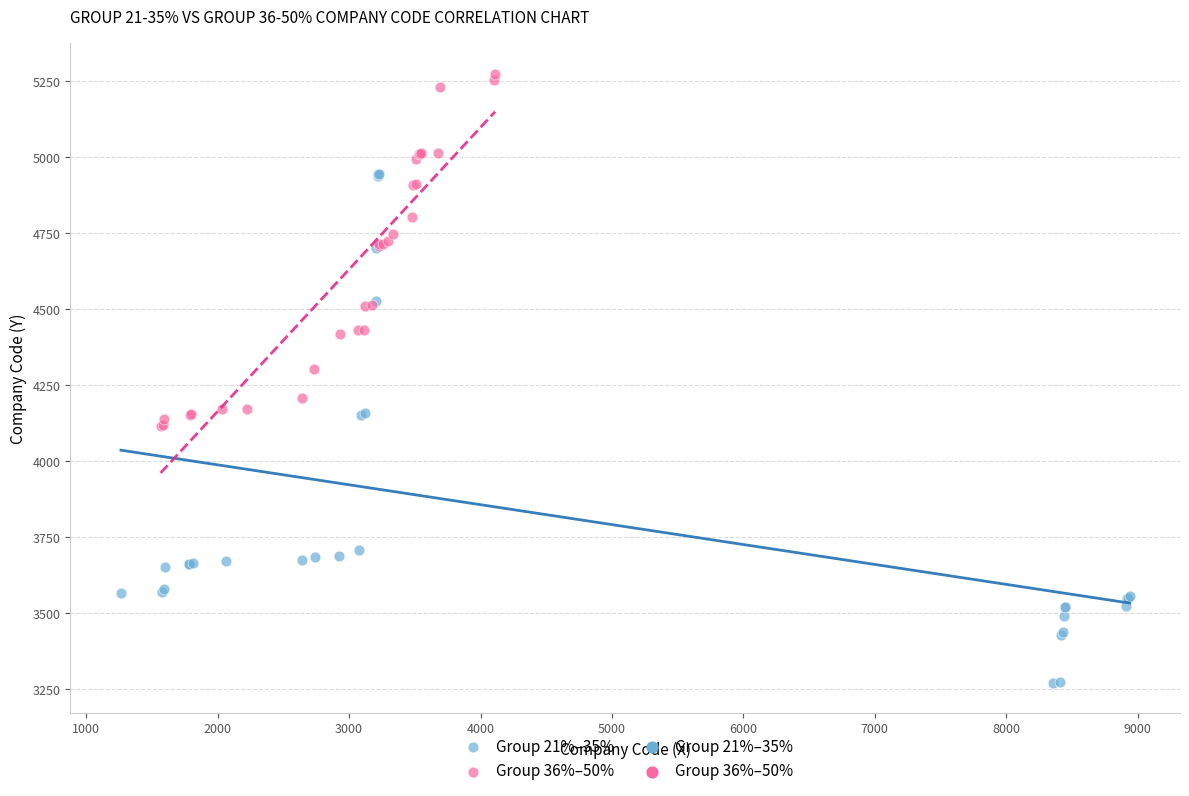

Which series has the largest Y range (max minus min)?

Group 21%–35%